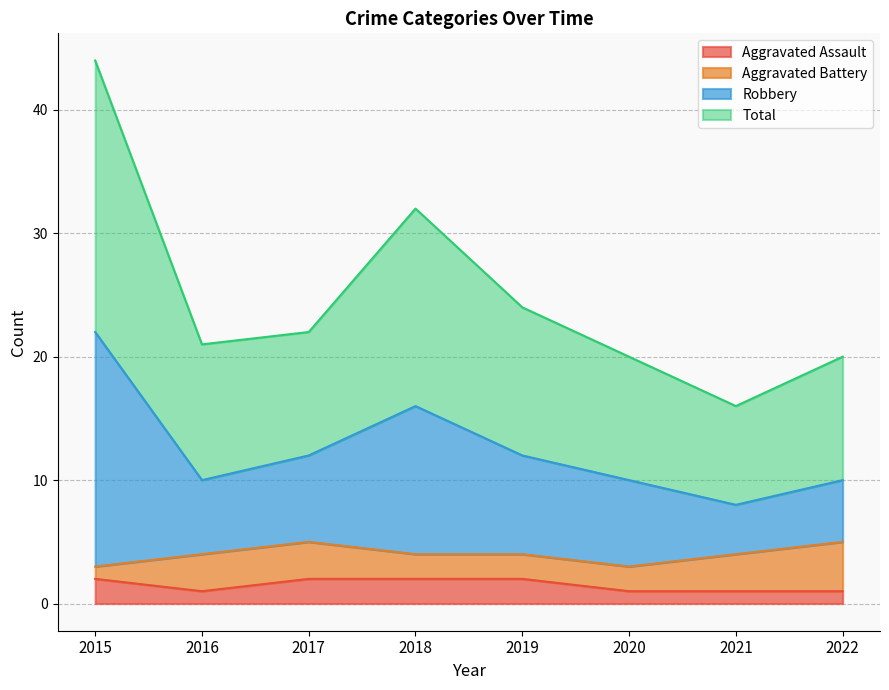

What is the minimum value for Total?

8